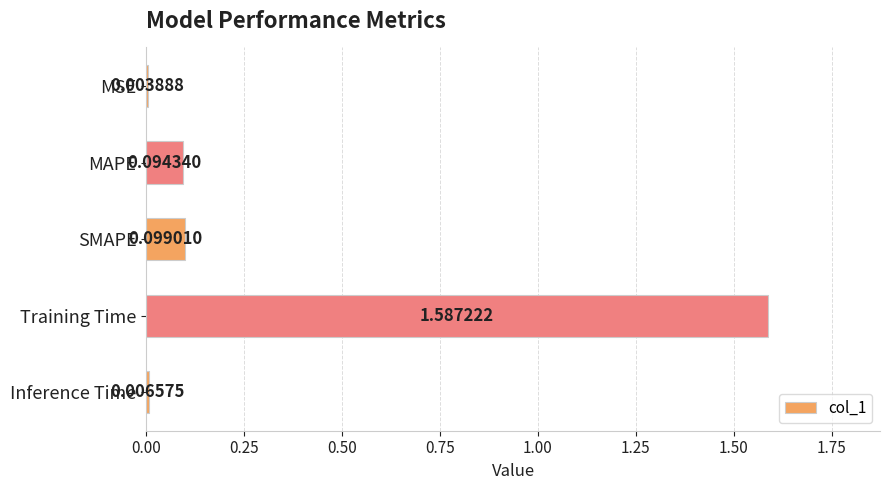

What is the sum of all values?

1.8